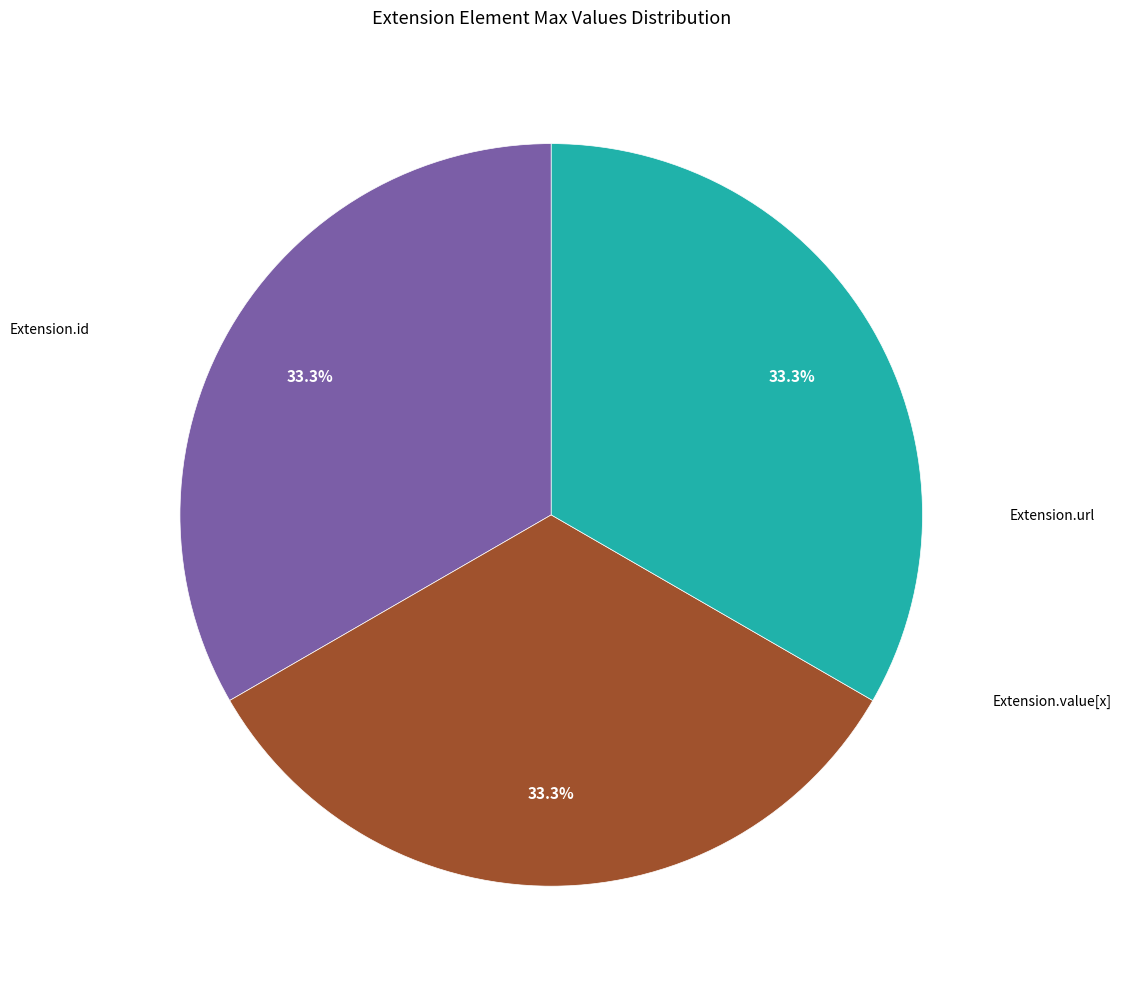

Is there a majority slice in this chart?

No